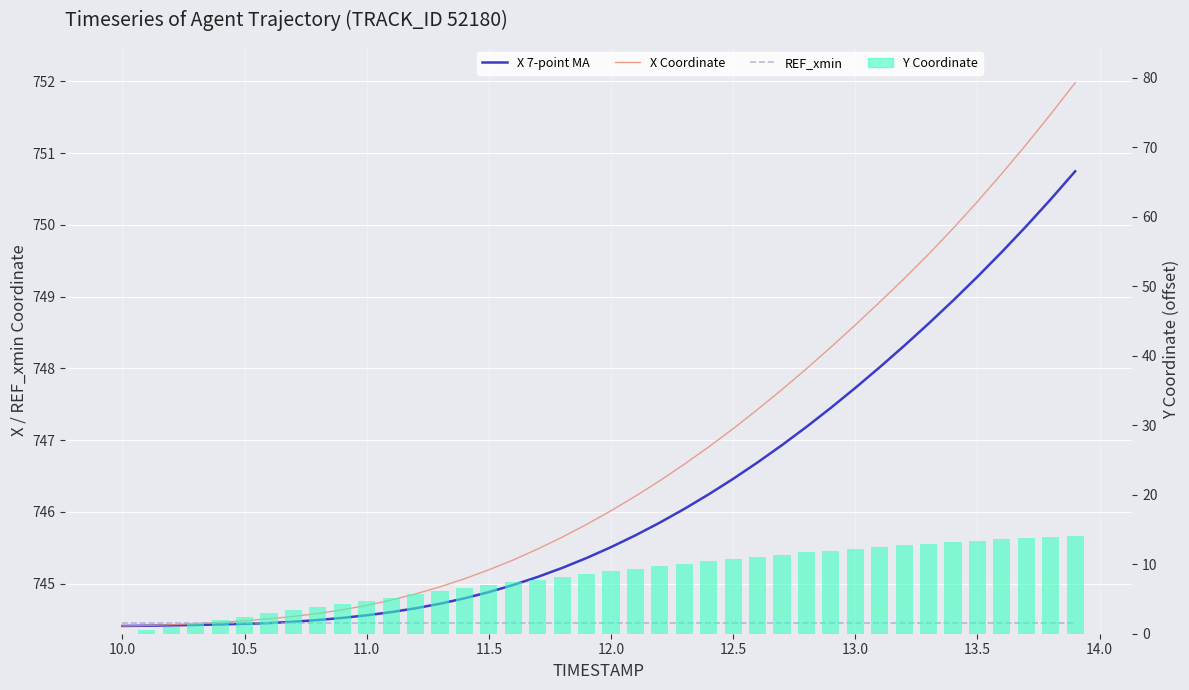

What is the average value of the REF_xmin series?

744.5